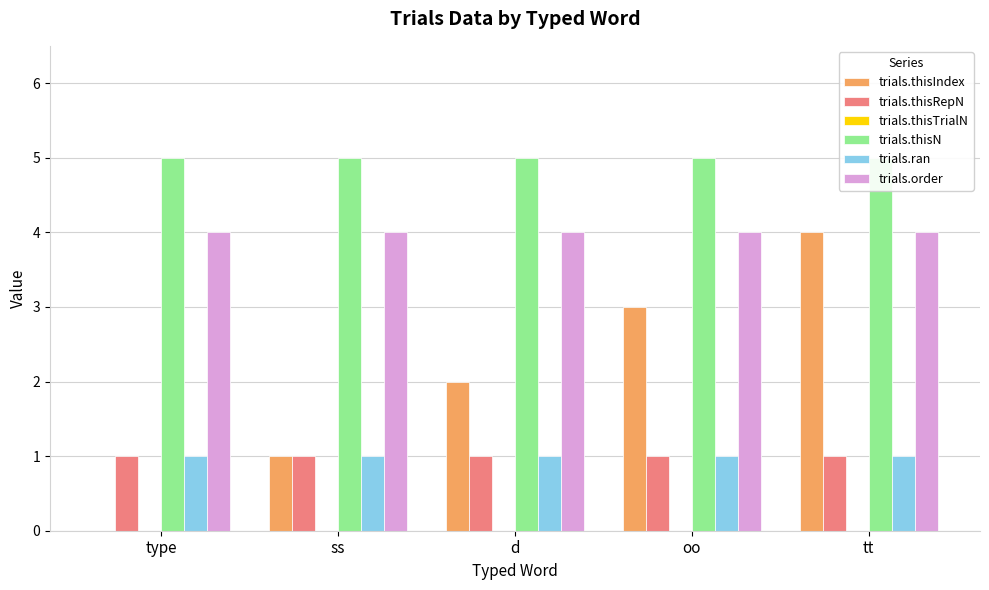

Reading left to right, transcribe all the data shown in this chart.

trials.thisIndex: type=0	ss=1	d=2	oo=3	tt=4
trials.thisRepN: type=1	ss=1	d=1	oo=1	tt=1
trials.thisTrialN: type=0	ss=0	d=0	oo=0	tt=0
trials.thisN: type=5	ss=5	d=5	oo=5	tt=5
trials.ran: type=1	ss=1	d=1	oo=1	tt=1
trials.order: type=4	ss=4	d=4	oo=4	tt=4